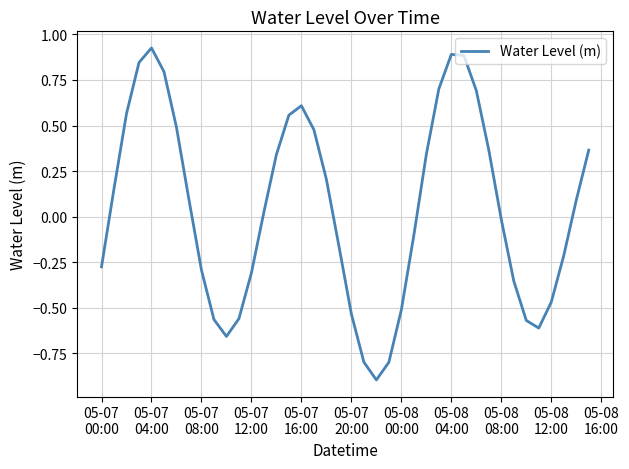

How many lines are shown in the chart?

1